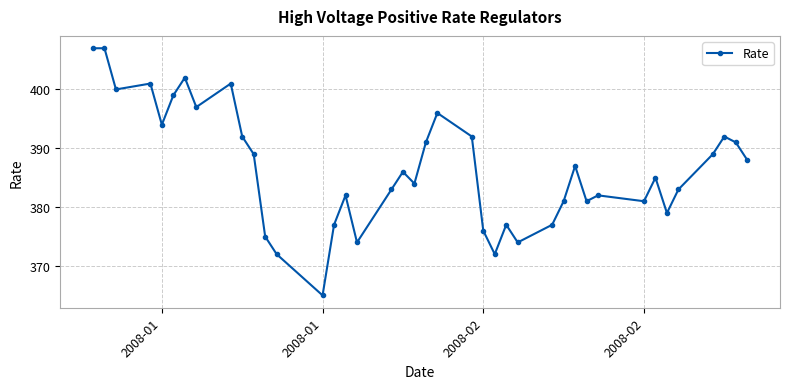

Does the chart display data point markers on the line(s)?

Yes